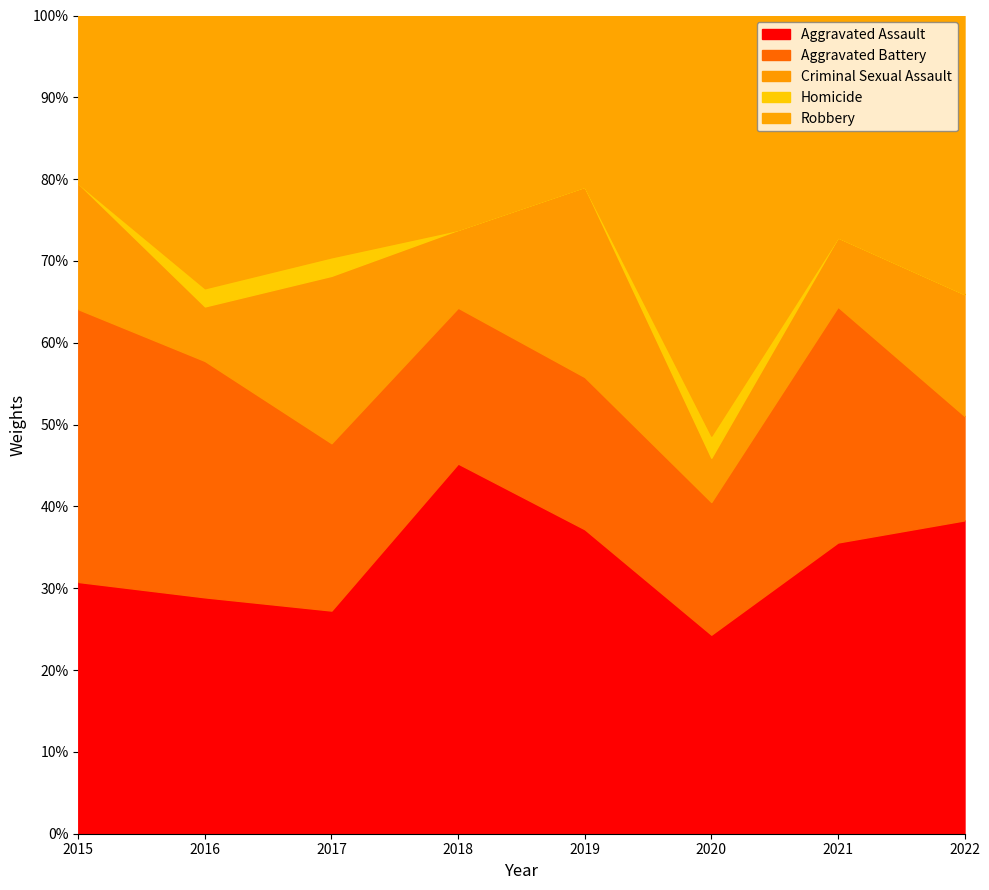

What is the approximate value of Aggravated Assault at 2015?

30.8